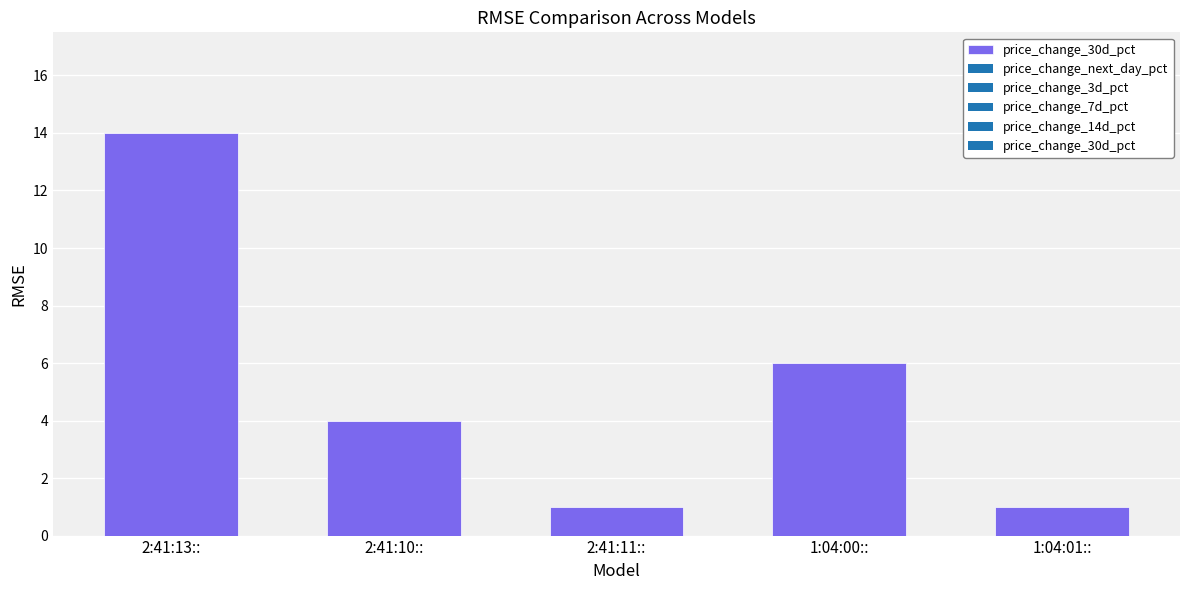

Between 2:41:11:: and 1:04:00::, which is larger?

1:04:00::